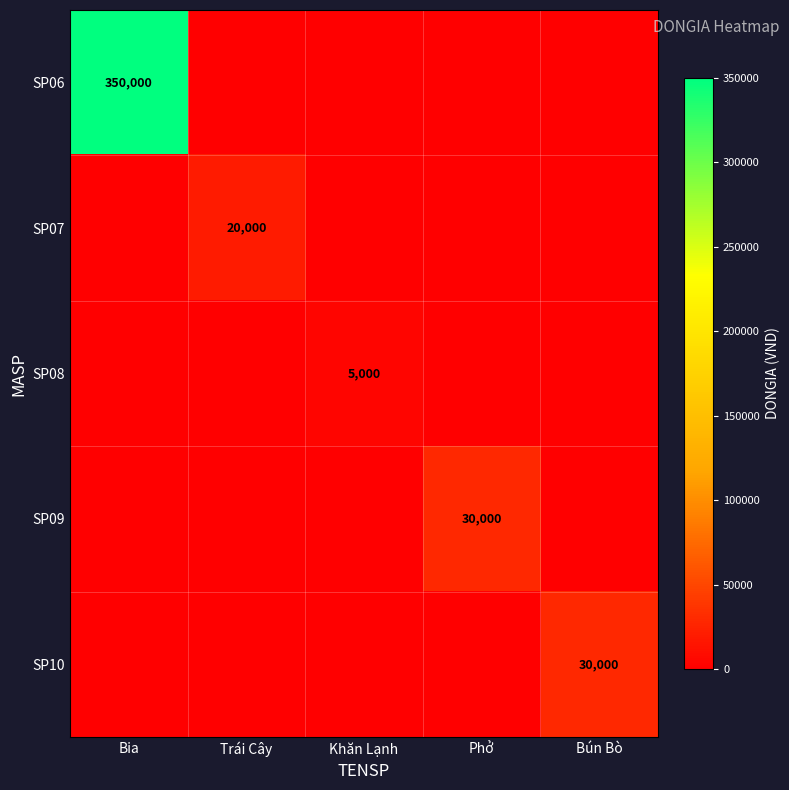

The value of SP09 at Phở is 30000. True or false?

True